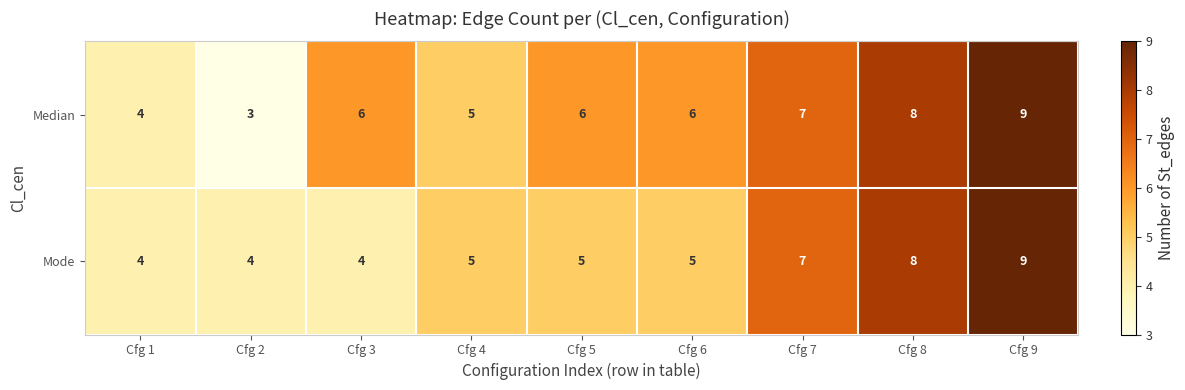

At which category does the chart reach its minimum across all series?

Cfg 2